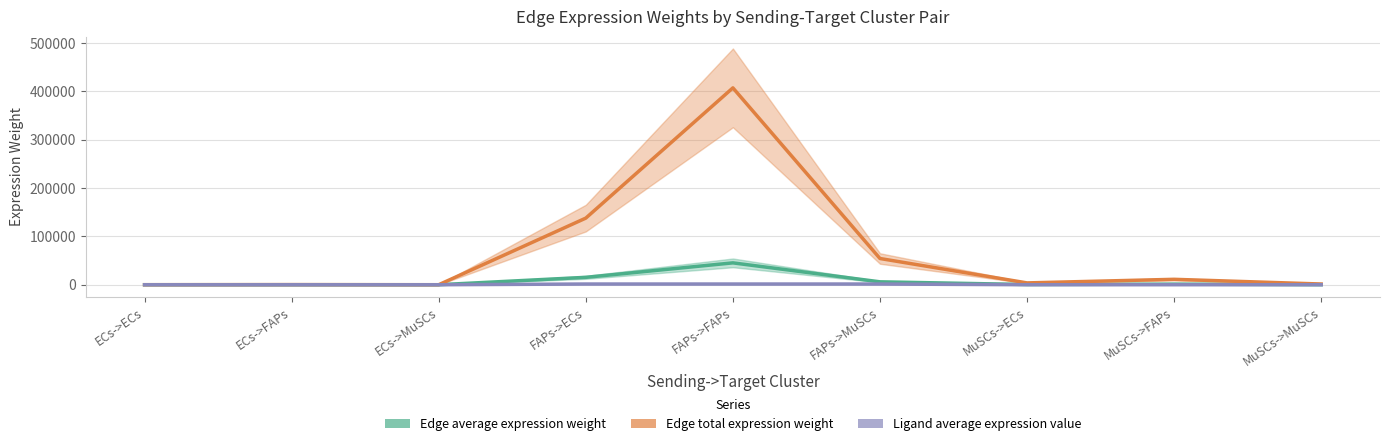

What is the greatest value displayed?

407424.9